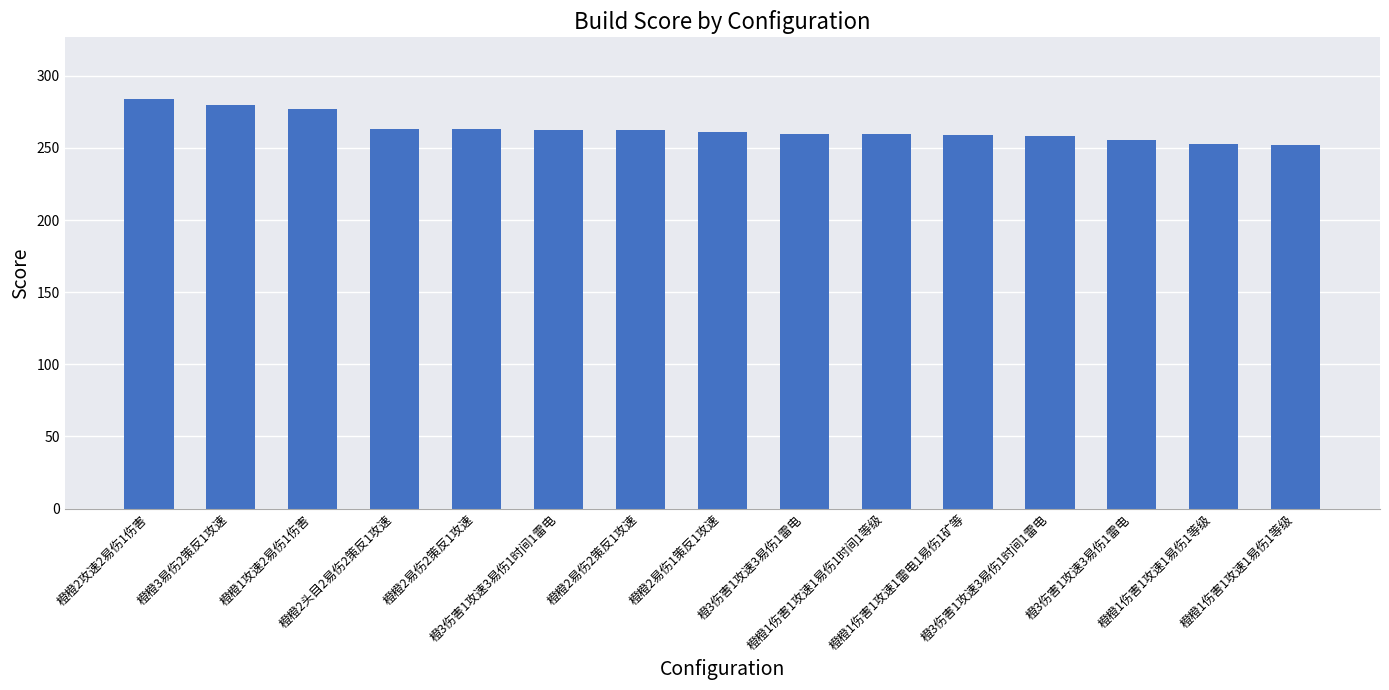

How many bars are there in total?

15